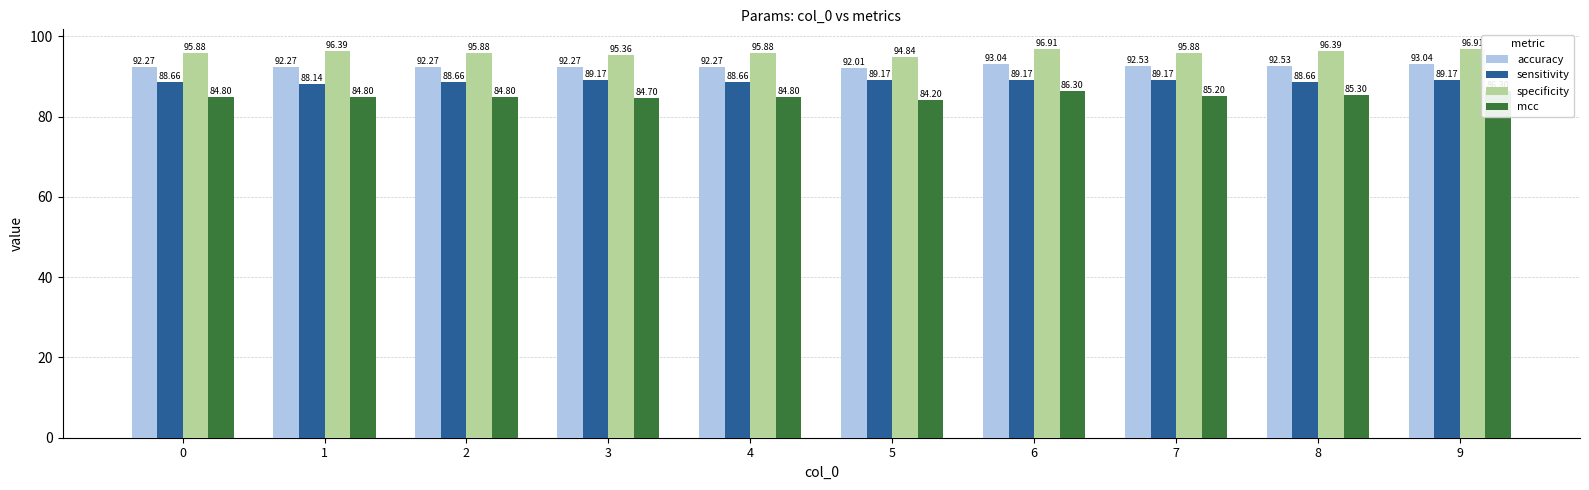

What is the highest value of the sensitivity series?

89.2